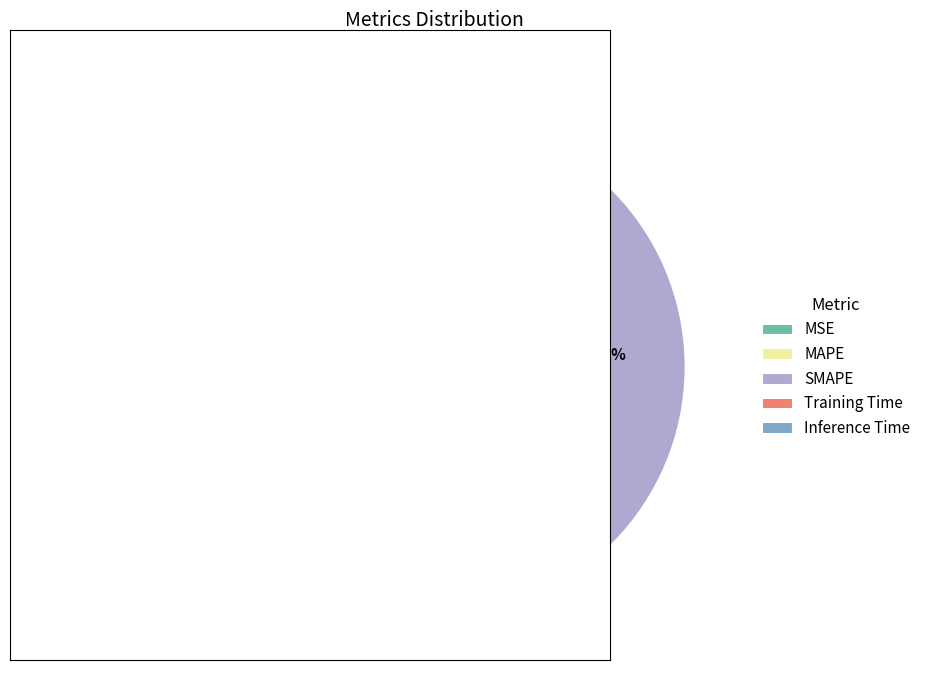

The MAPE slice represents 58% of the pie. True or false?

False